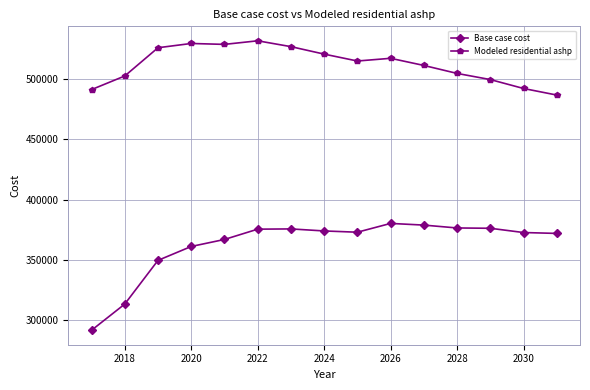

In Base case cost, how many points are higher than both neighbors (excluding endpoints)?

2